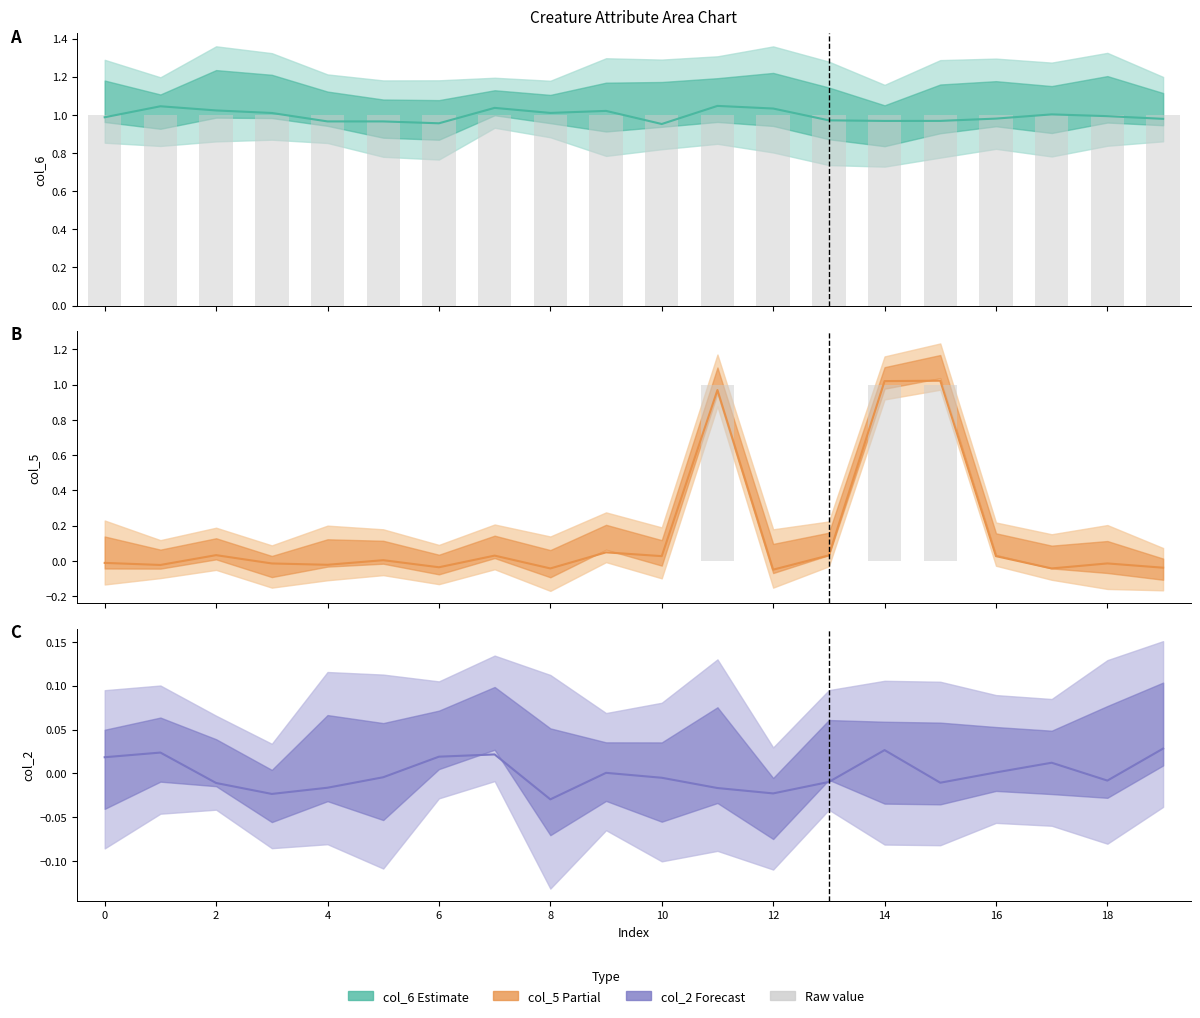

What is the sum of all col_6 Raw values?

20.0